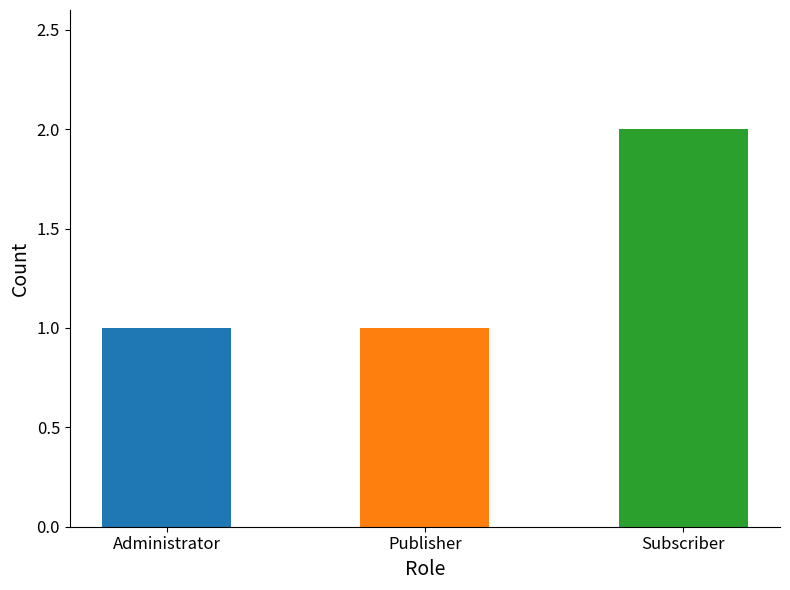

What is the minimum value shown in the chart?

1